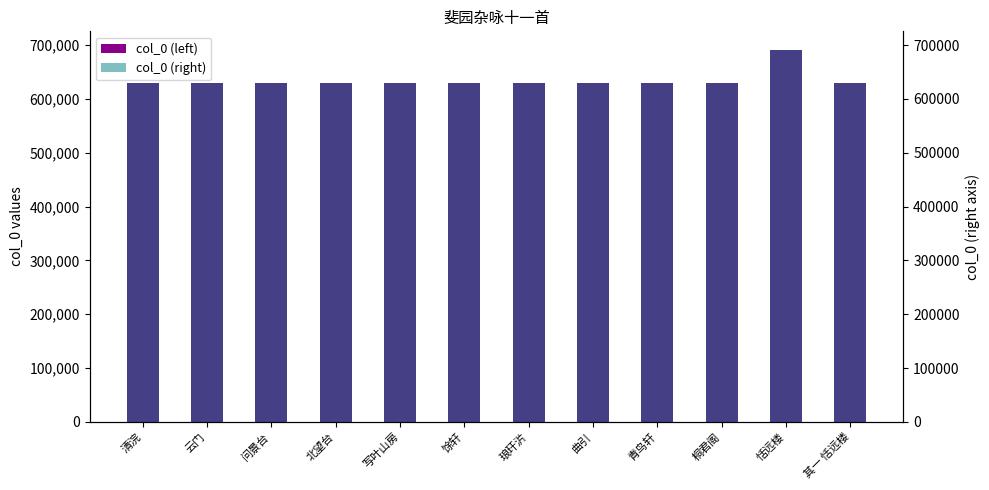

At which category does the chart reach its minimum across all series?

其一 恬远楼